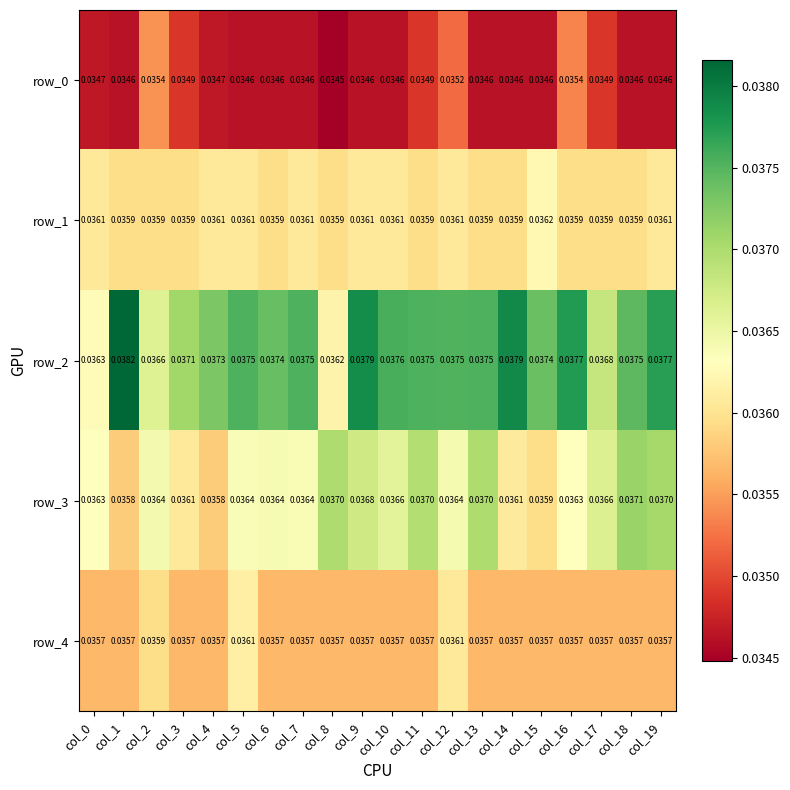

How many data points does each series have?

20